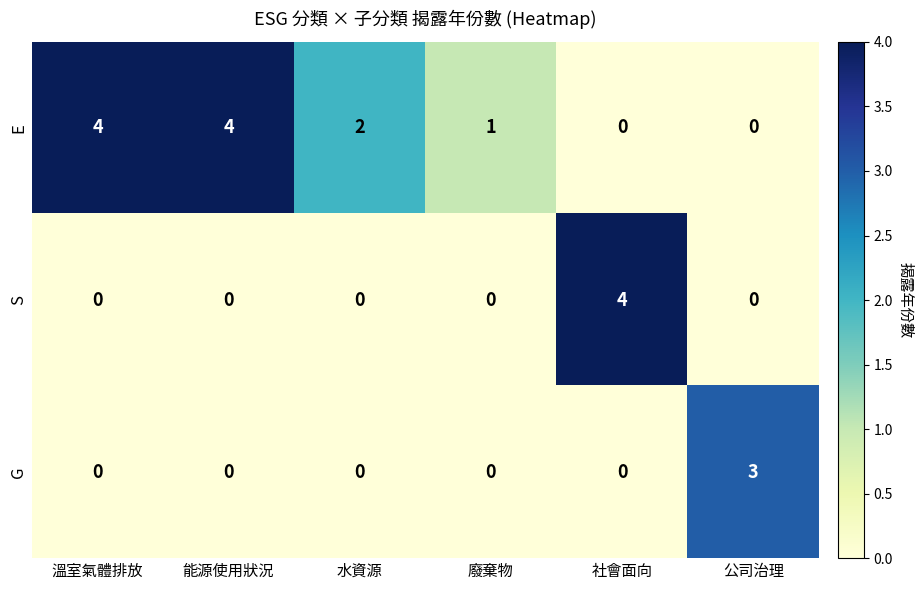

Is the value of S at 溫室氣體排放 greater than the value of G at 公司治理?

No